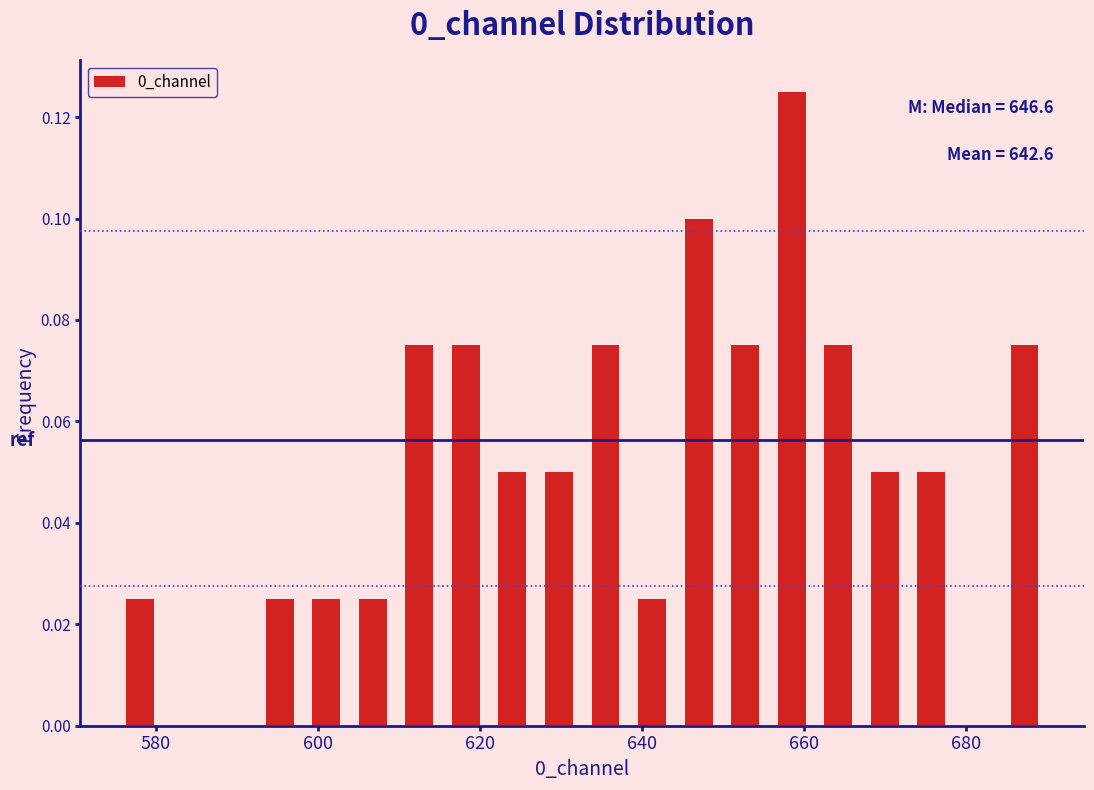

Read against the x-axis, roughly where is the centre of the tallest bar?

658